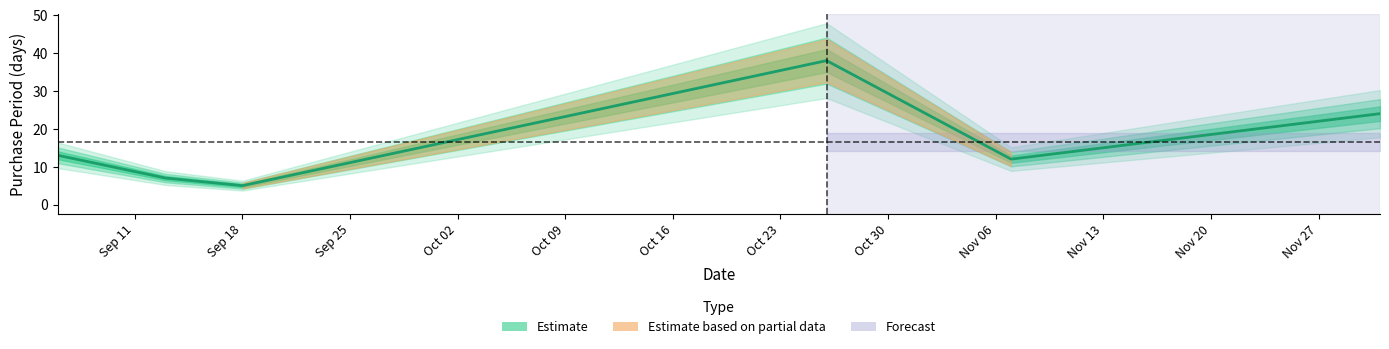

How many lines are shown in the chart?

1